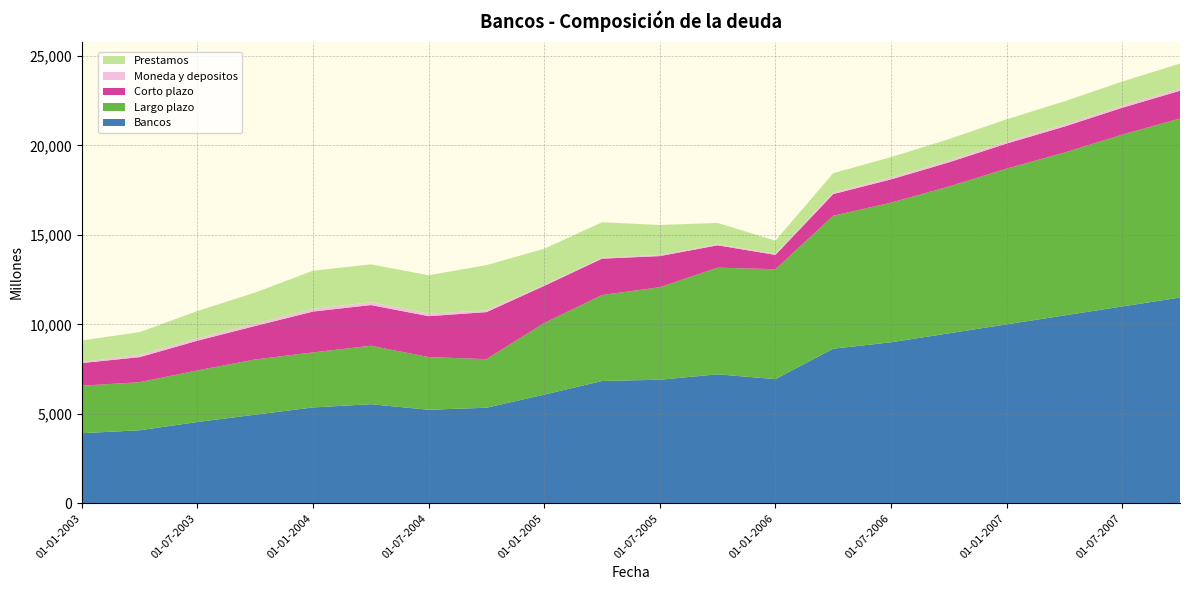

Reading left to right, transcribe all the data shown in this chart.

Bancos: 01-01-2003=3919	01-04-2003=4084	01-07-2003=4544	01-10-2003=4955	01-01-2004=5358	01-04-2004=5539	01-07-2004=5229	01-10-2004=5342	01-01-2005=6075	01-04-2005=6836	01-07-2005=6907	01-10-2005=7209	01-01-2006=6940	01-04-2006=8639	01-07-2006=9000	01-10-2006=9500	01-01-2007=10000	01-04-2007=10500	01-07-2007=11000	01-10-2007=11500
Largo plazo: 01-01-2003=2654	01-04-2003=2686	01-07-2003=2884	01-10-2003=3083	01-01-2004=3075	01-04-2004=3266	01-07-2004=2944	01-10-2004=2715	01-01-2005=4000	01-04-2005=4804	01-07-2005=5168	01-10-2005=5960	01-01-2006=6139	01-04-2006=7430	01-07-2006=7800	01-10-2006=8200	01-01-2007=8700	01-04-2007=9100	01-07-2007=9600	01-10-2007=10000
Corto plazo: 01-01-2003=1265	01-04-2003=1398	01-07-2003=1660	01-10-2003=1872	01-01-2004=2283	01-04-2004=2273	01-07-2004=2285	01-10-2004=2627	01-01-2005=2075	01-04-2005=2032	01-07-2005=1739	01-10-2005=1249	01-01-2006=801	01-04-2006=1209	01-07-2006=1300	01-10-2006=1350	01-01-2007=1400	01-04-2007=1450	01-07-2007=1500	01-10-2007=1550
Moneda y depositos: 01-01-2003=59	01-04-2003=128	01-07-2003=122	01-10-2003=131	01-01-2004=142	01-04-2004=159	01-07-2004=138	01-10-2004=102	01-01-2005=49	01-04-2005=50	01-07-2005=62	01-10-2005=54	01-01-2006=54	01-04-2006=91	01-07-2006=95	01-10-2006=100	01-01-2007=105	01-04-2007=110	01-07-2007=115	01-10-2007=120
Prestamos: 01-01-2003=1206	01-04-2003=1270	01-07-2003=1538	01-10-2003=1741	01-01-2004=2141	01-04-2004=2114	01-07-2004=2147	01-10-2004=2525	01-01-2005=2026	01-04-2005=1982	01-07-2005=1677	01-10-2005=1195	01-01-2006=742	01-04-2006=1081	01-07-2006=1150	01-10-2006=1200	01-01-2007=1250	01-04-2007=1300	01-07-2007=1350	01-10-2007=1400